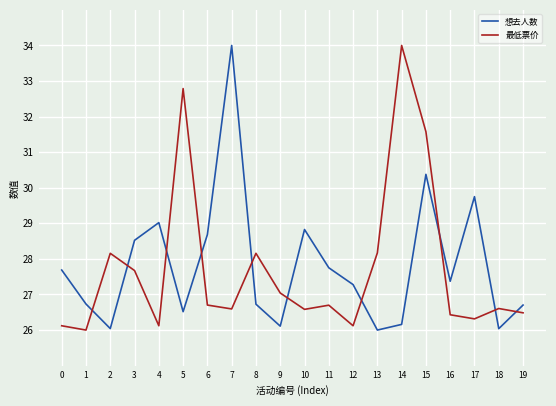

Which category has the highest value in the 想去人数 series?

7